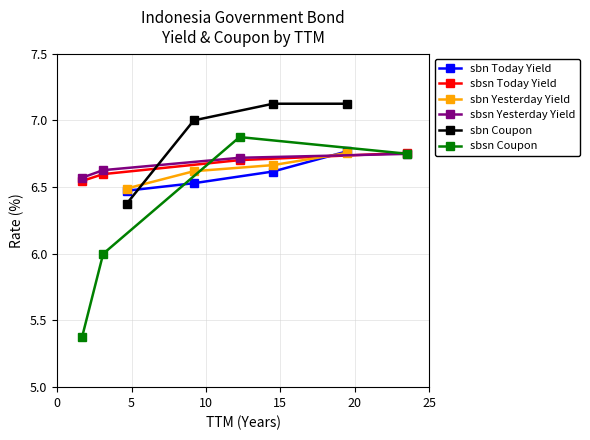

What is the difference between the maximum and minimum values in the sbsn Today Yield series?

0.2